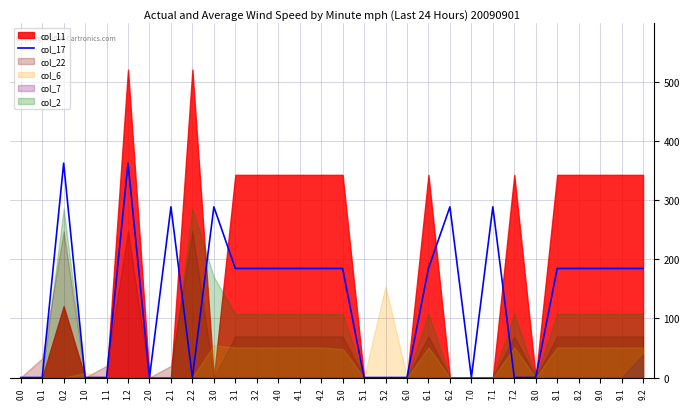

At which category does the data reach its first local peak?

0.2